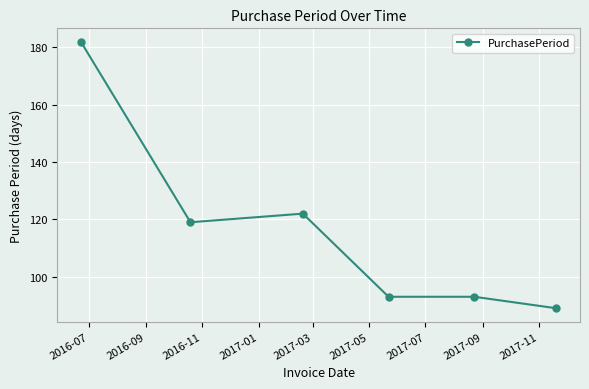

True or false: the data has more than 0 interior local peaks.

True